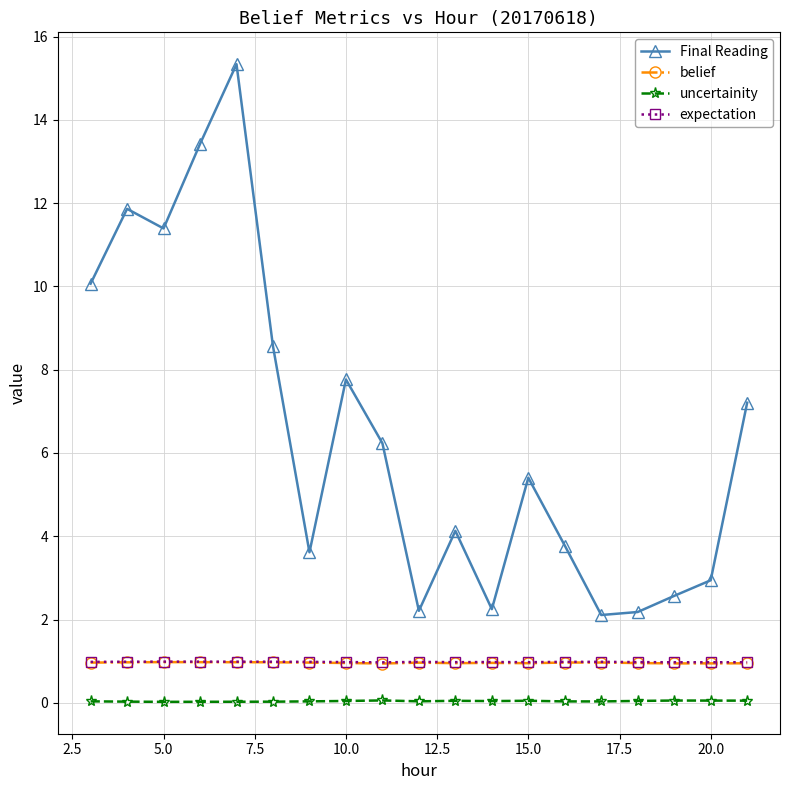

True or false: expectation has more than 0 points higher than both neighbors.

True